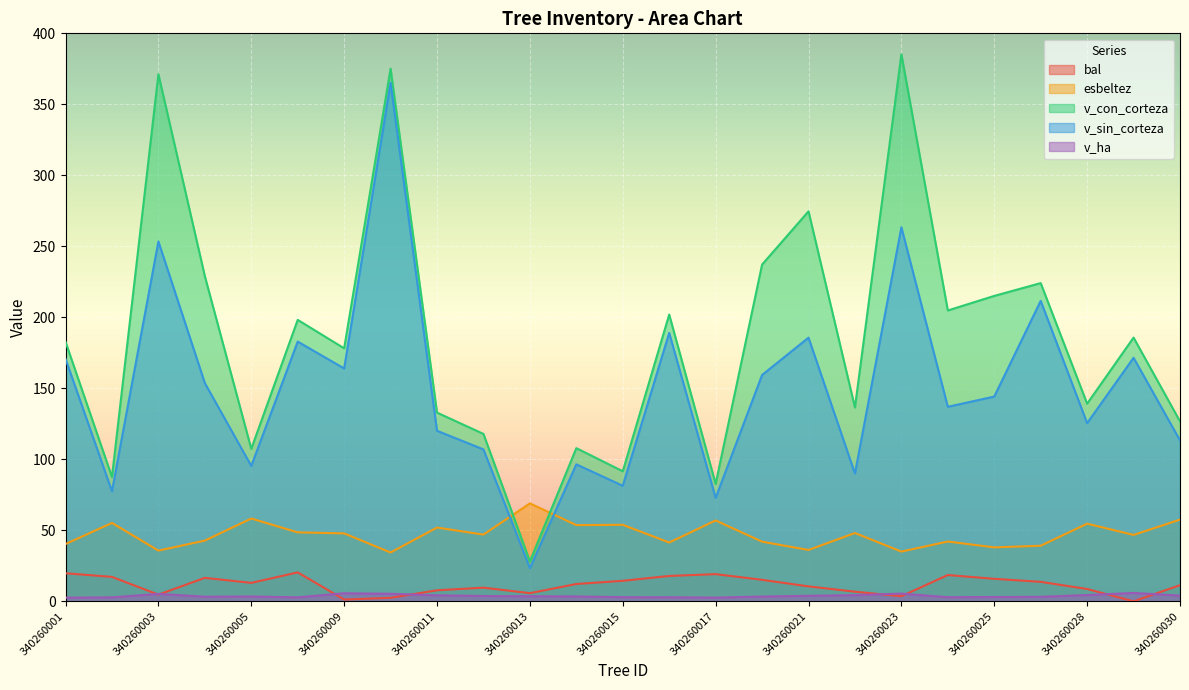

Is it true that v_con_corteza equals 145.8 at 340260005?

False